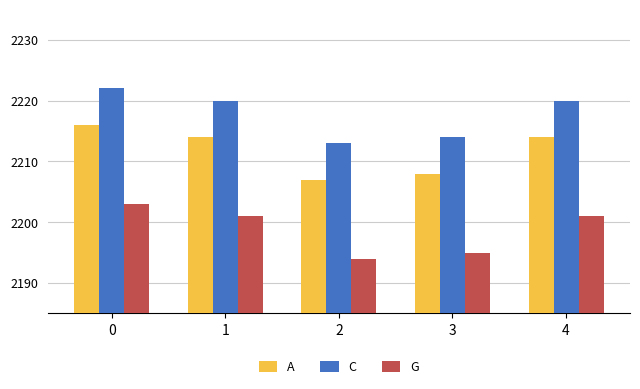

What is the spread (max minus min) of values at 3?

19